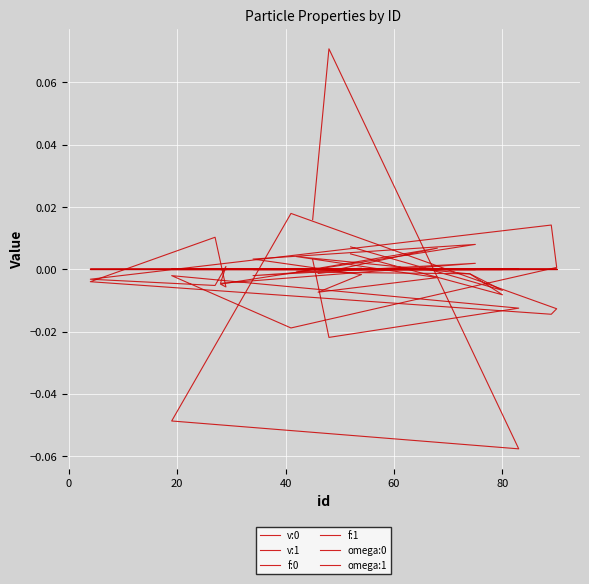

Is this an area chart (filled region under the line)?

No